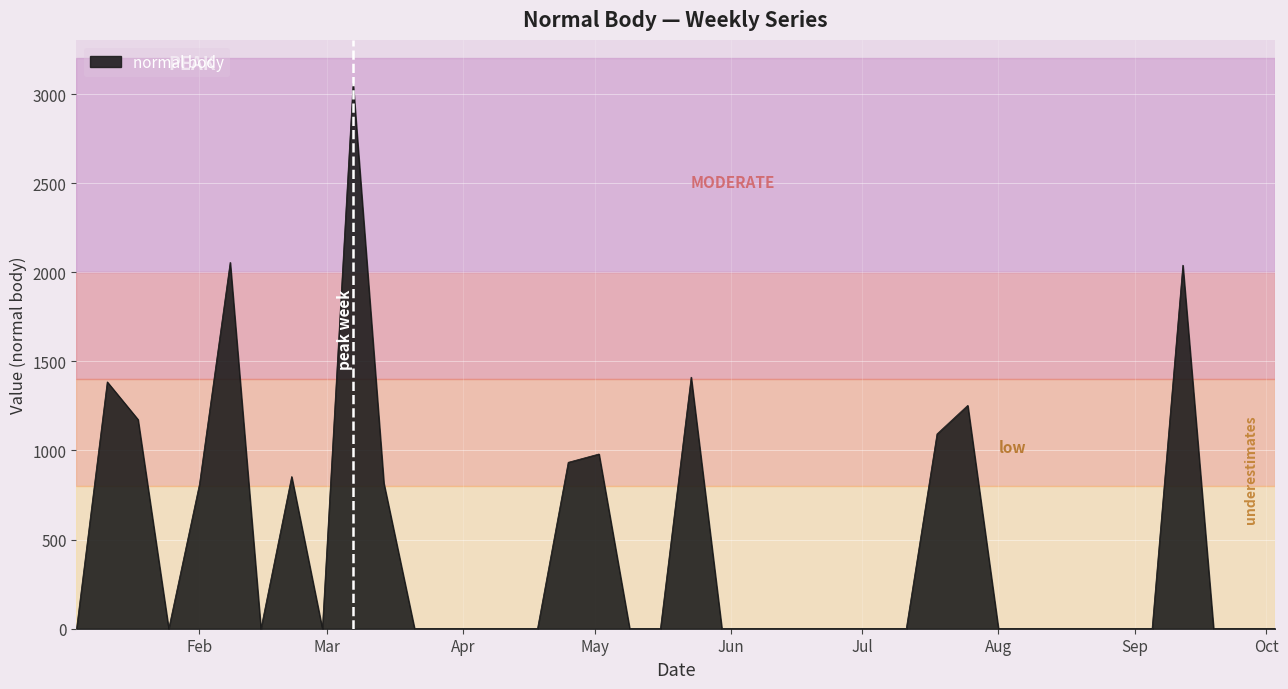

What is the greatest value displayed?

3059.0